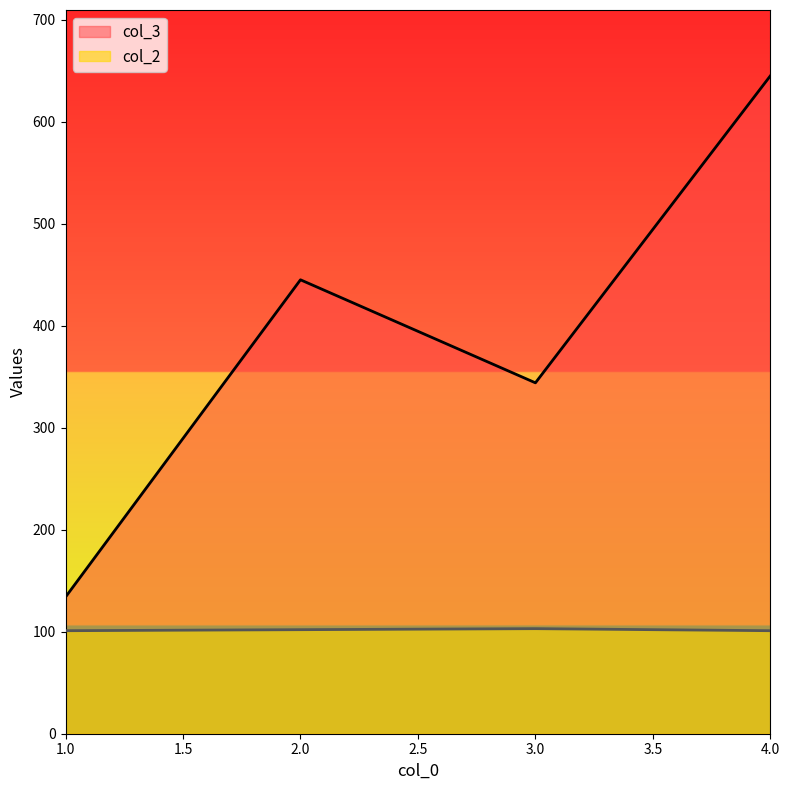

Rank the series by their maximum value, from highest to lowest.

col_3, col_2